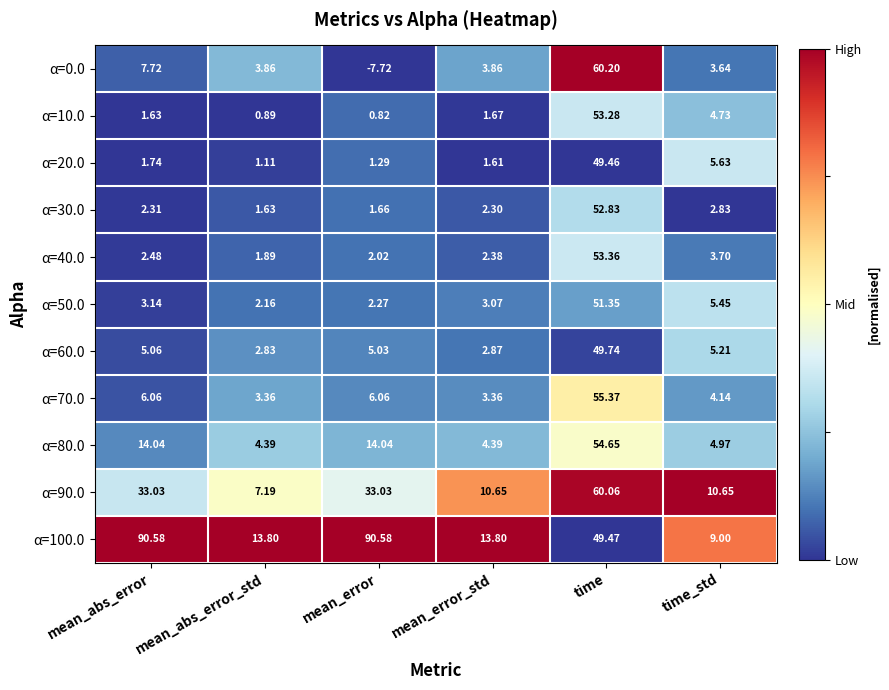

Rank the categories by α=40.0 value from highest to lowest.

time, time_std, mean_abs_error, mean_error_std, mean_error, mean_abs_error_std